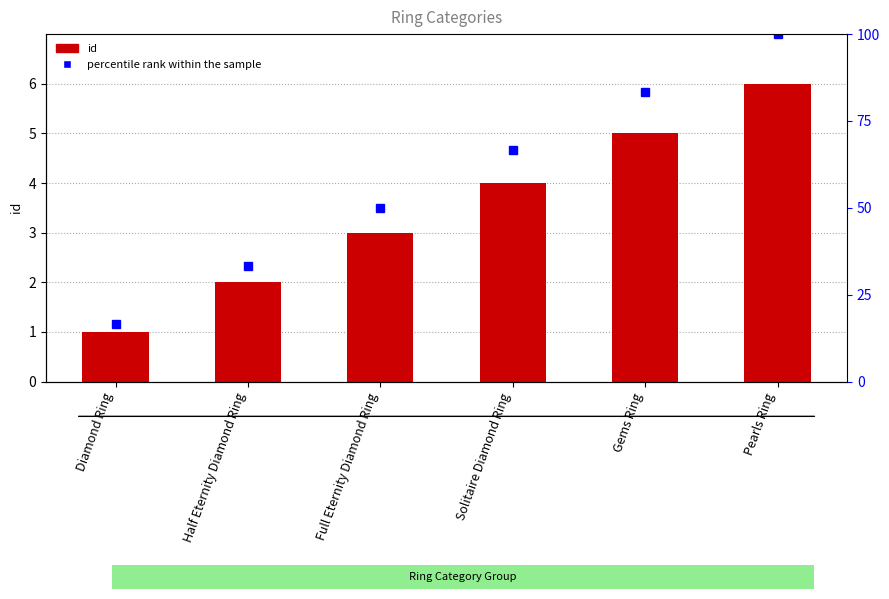

Where is the data nearest to the value 3?

Full Eternity Diamond Ring